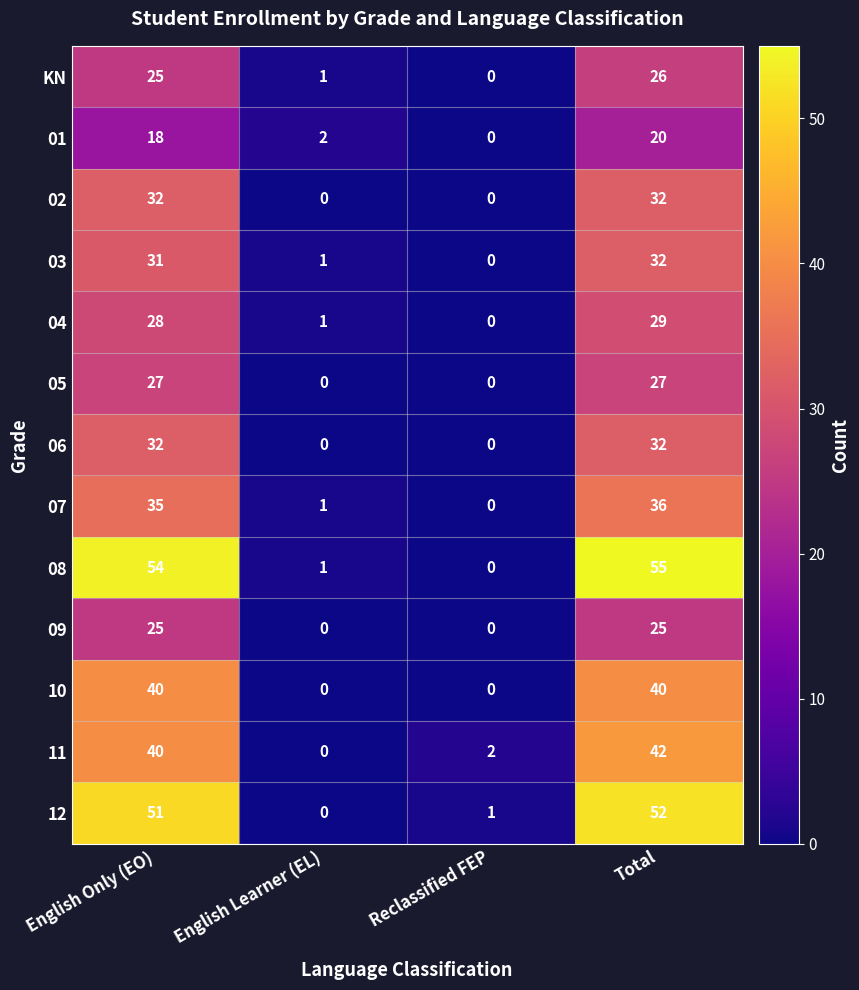

What is the difference between the 12 values at English Learner (EL) and Total?

52